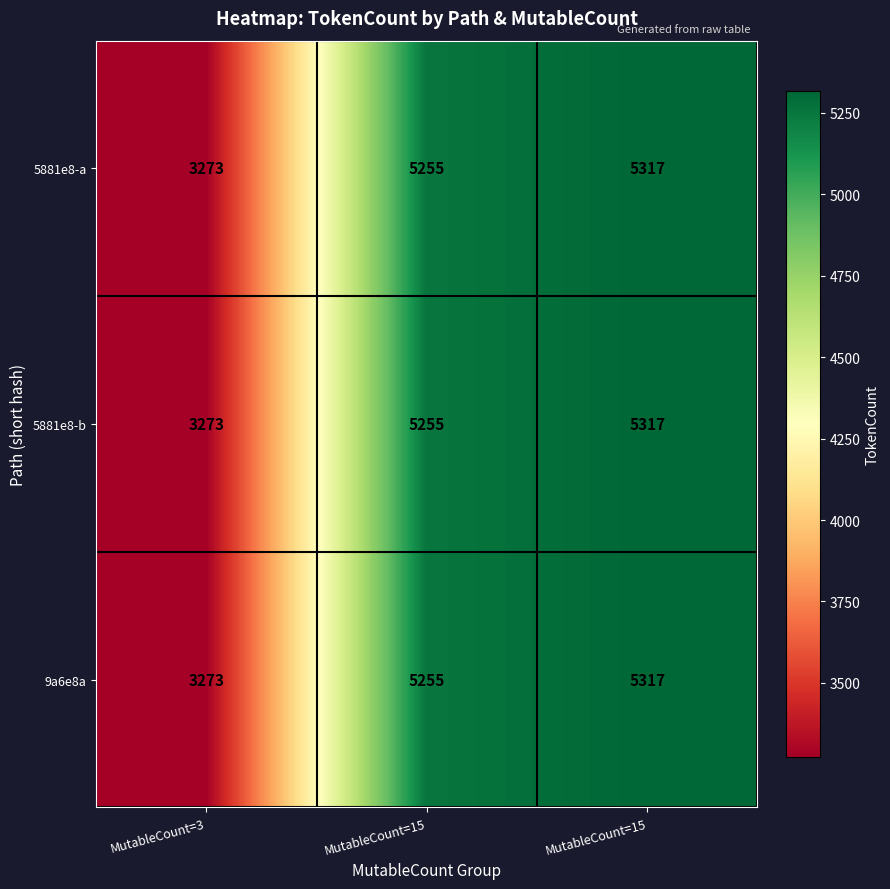

Reading left to right, list all the values displayed in this chart.

5881e8-a: MutableCount=3=3273	MutableCount=15=5255	MutableCount=15=5317
5881e8-b: MutableCount=3=3273	MutableCount=15=5255	MutableCount=15=5317
9a6e8a: MutableCount=3=3273	MutableCount=15=5255	MutableCount=15=5317